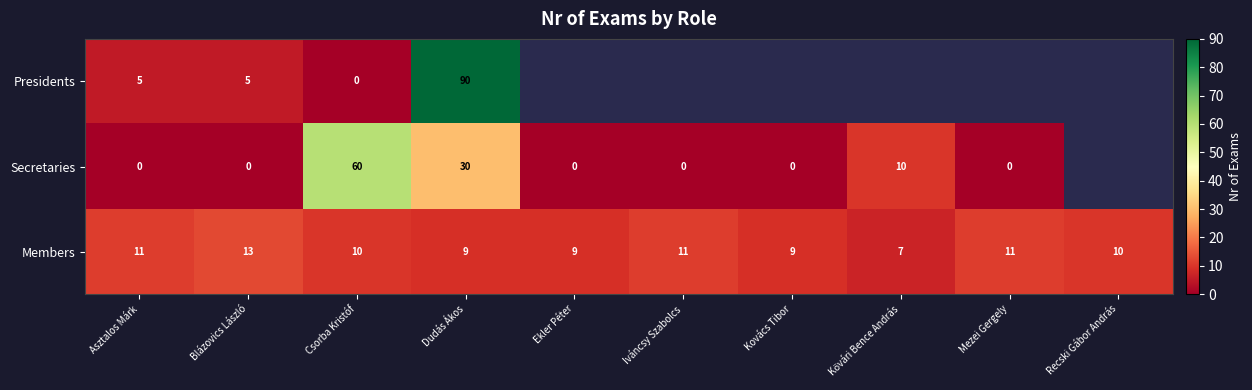

What is the difference between the maximum and minimum values in the Members series?

6